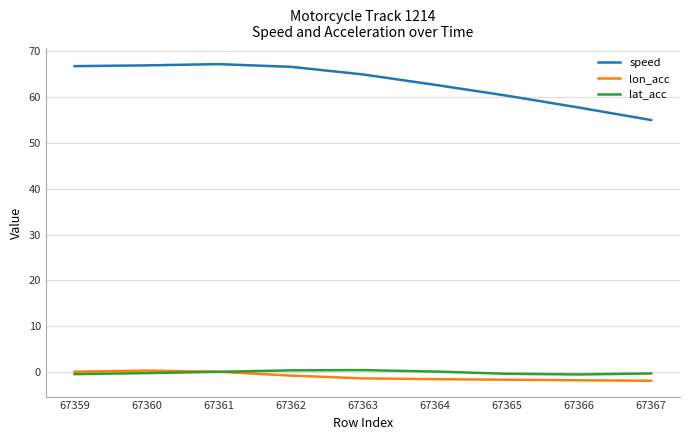

True or false: lon_acc and speed intersect in this chart.

False